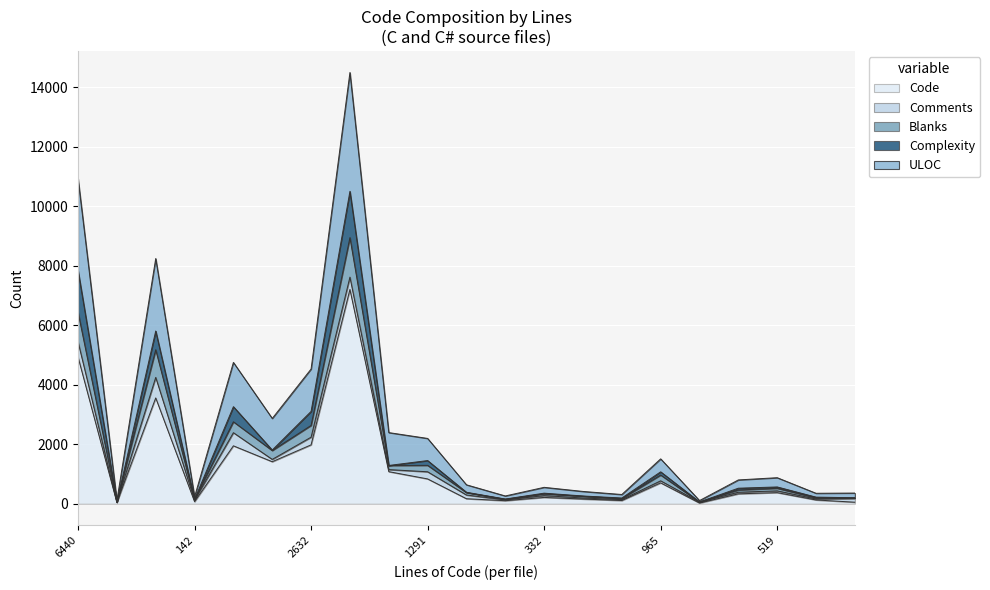

What is the difference between the Code values at 5177 and 374?

3389